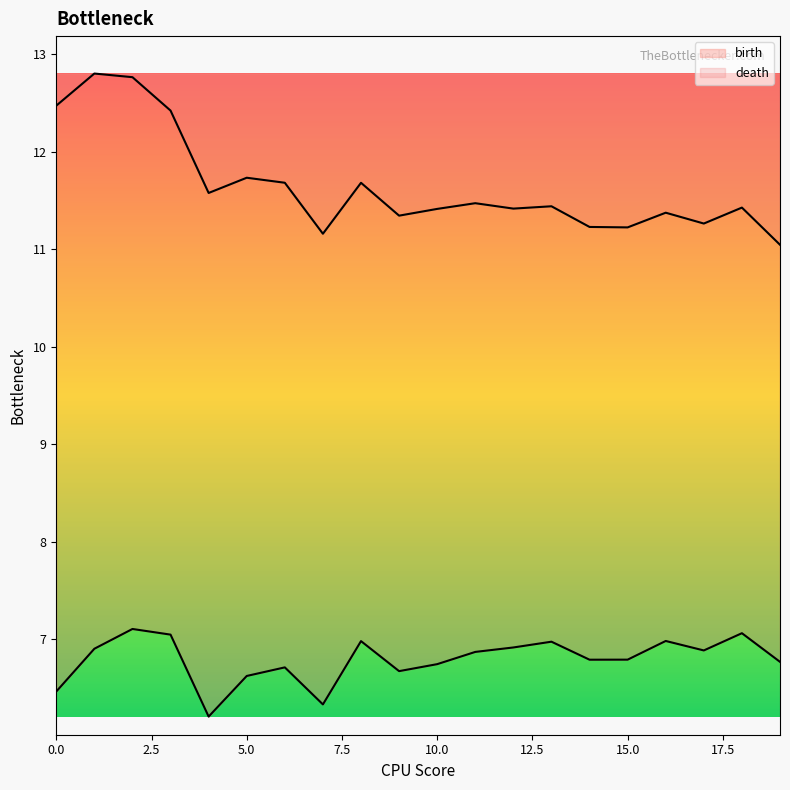

List the series in order of their peak value, lowest first.

birth, death